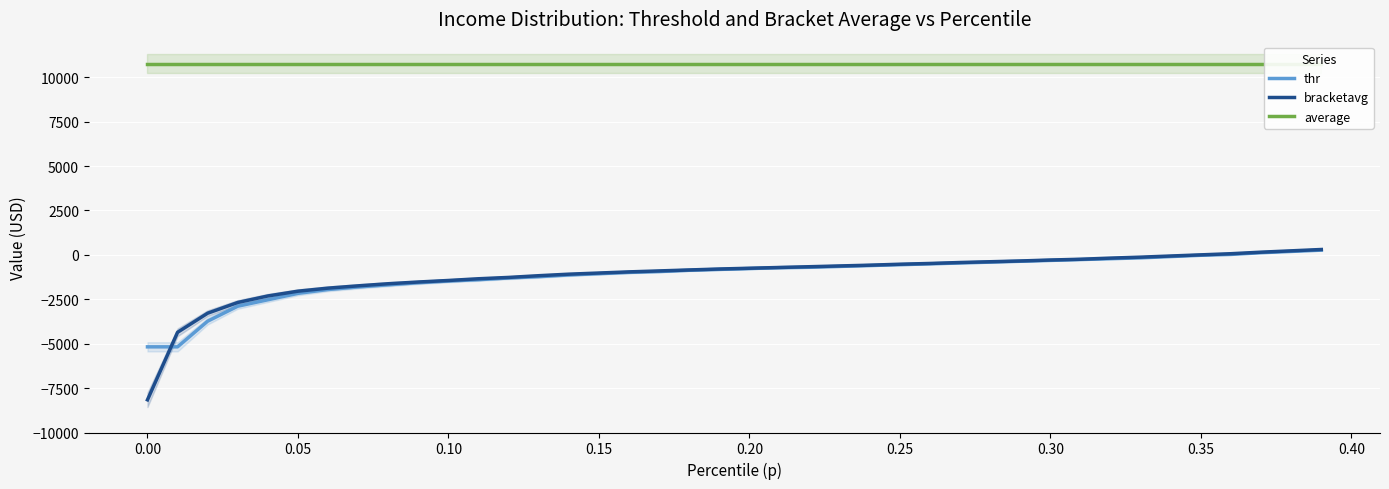

True or false: average and bracketavg cross at least once.

False